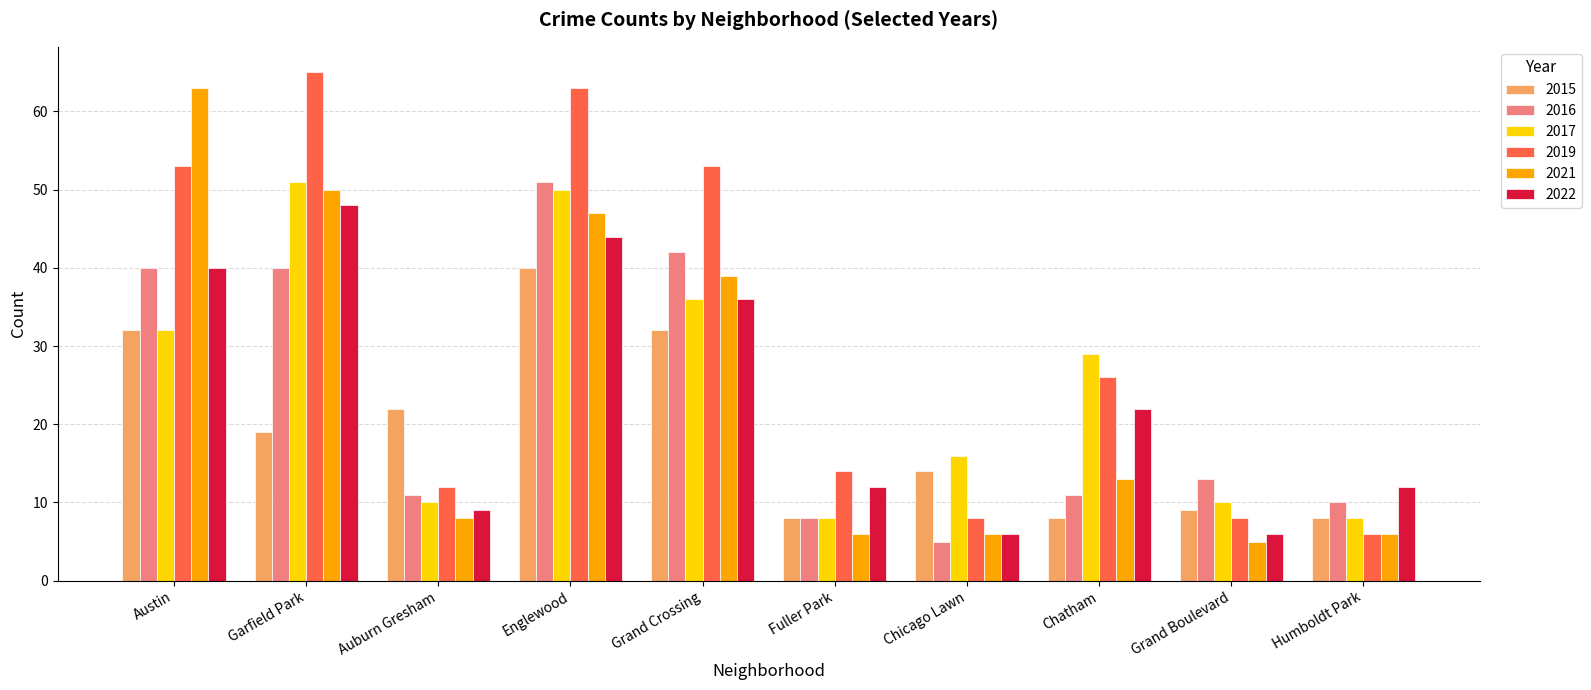

True or false: 2021 has a value of 8 at Grand Boulevard.

False